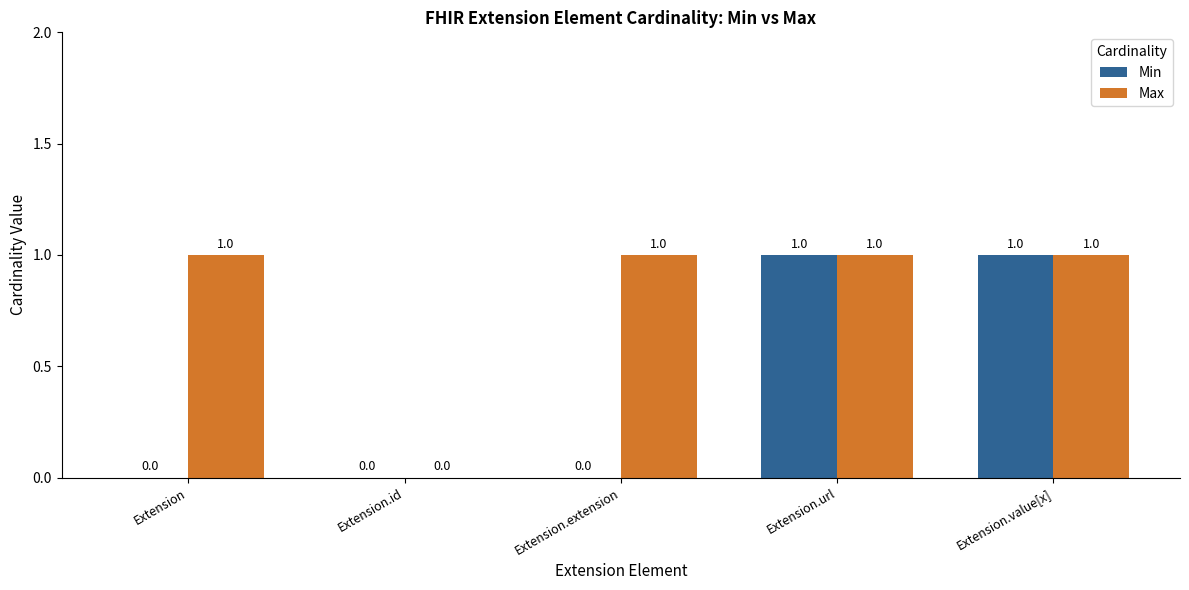

Which series changed the most between Extension and Extension.value[x]?

Min